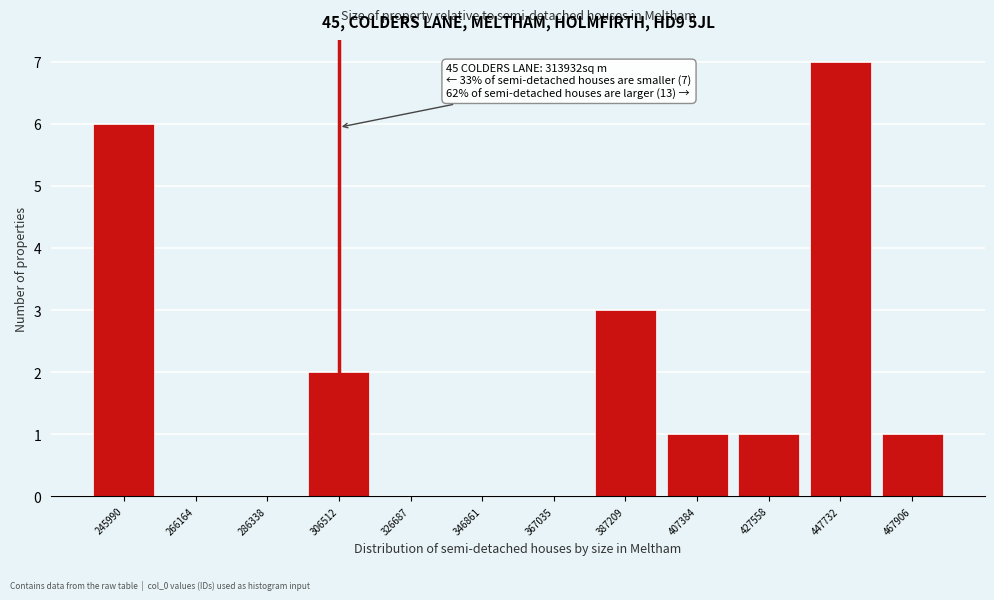

Reading right to left, what are all the values shown in this chart?

467906=1	447732=7	427558=1	407384=1	387209=3	367035=0	346861=0	326687=0	306512=2	286338=0	266164=0	245990=6